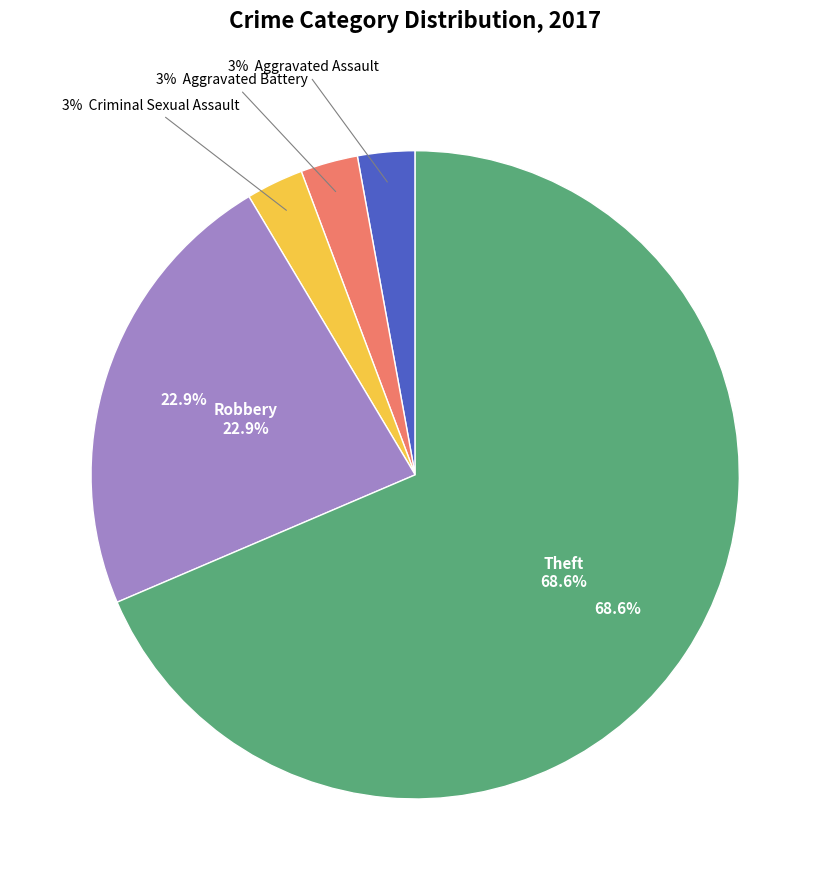

Is there a majority slice in this chart?

Yes